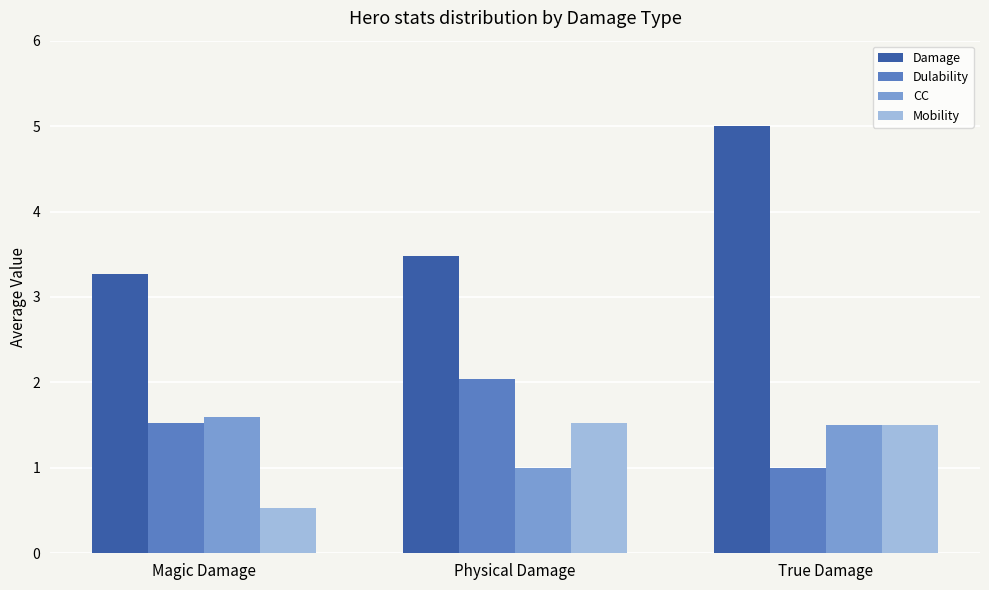

What position from the left is Physical Damage?

2